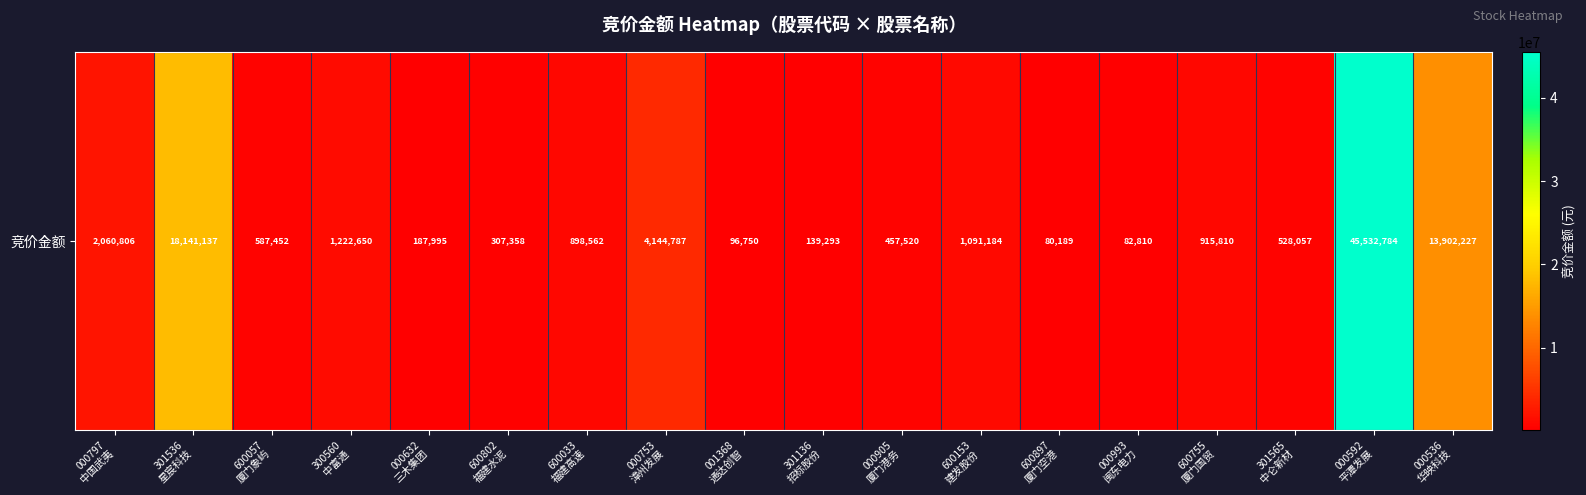

List the labels in order of value, smallest first.

600897
厦门空港, 000993
闽东电力, 001368
通达创智, 301136
招标股份, 000632
三木集团, 600802
福建水泥, 000905
厦门港务, 301565
中仑新材, 600057
厦门象屿, 600033
福建高速, 600755
厦门国贸, 600153
建发股份, 300560
中富通, 000797
中国武夷, 000753
漳州发展, 000536
华映科技, 301536
星宸科技, 000592
平潭发展